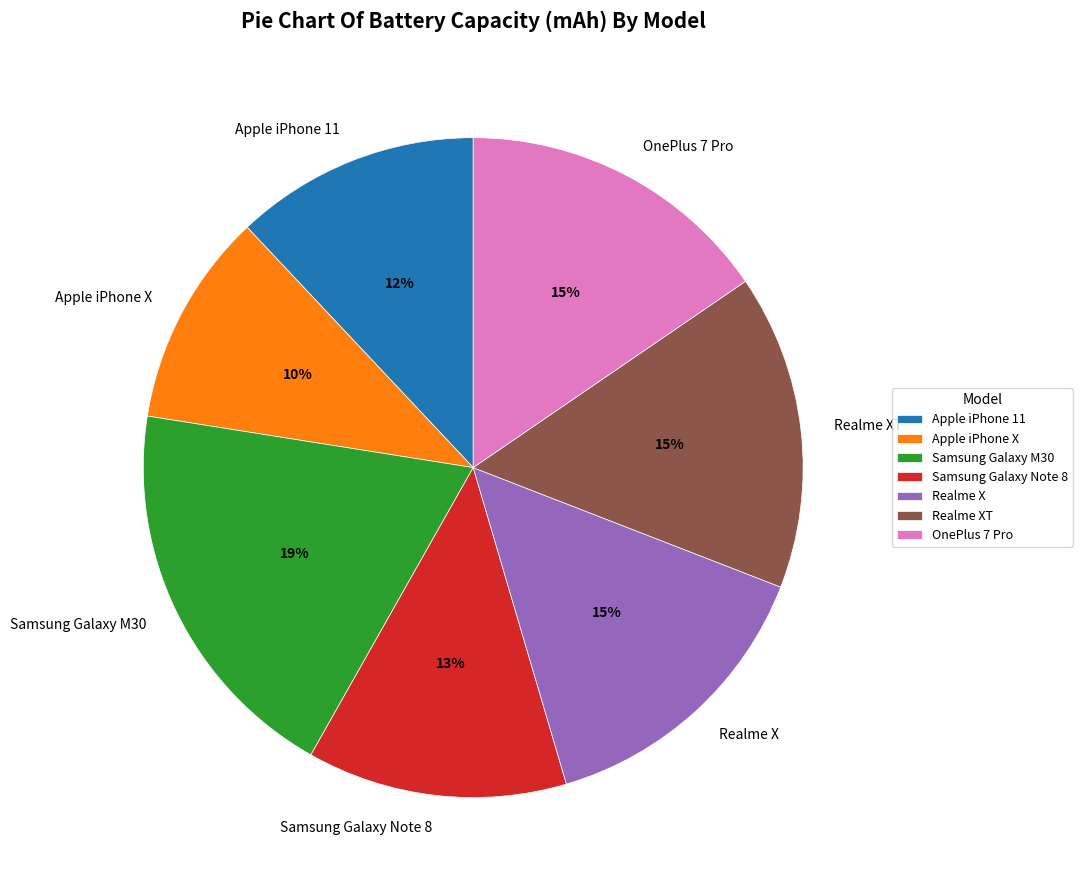

Which has a higher value, OnePlus 7 Pro or Apple iPhone X?

OnePlus 7 Pro